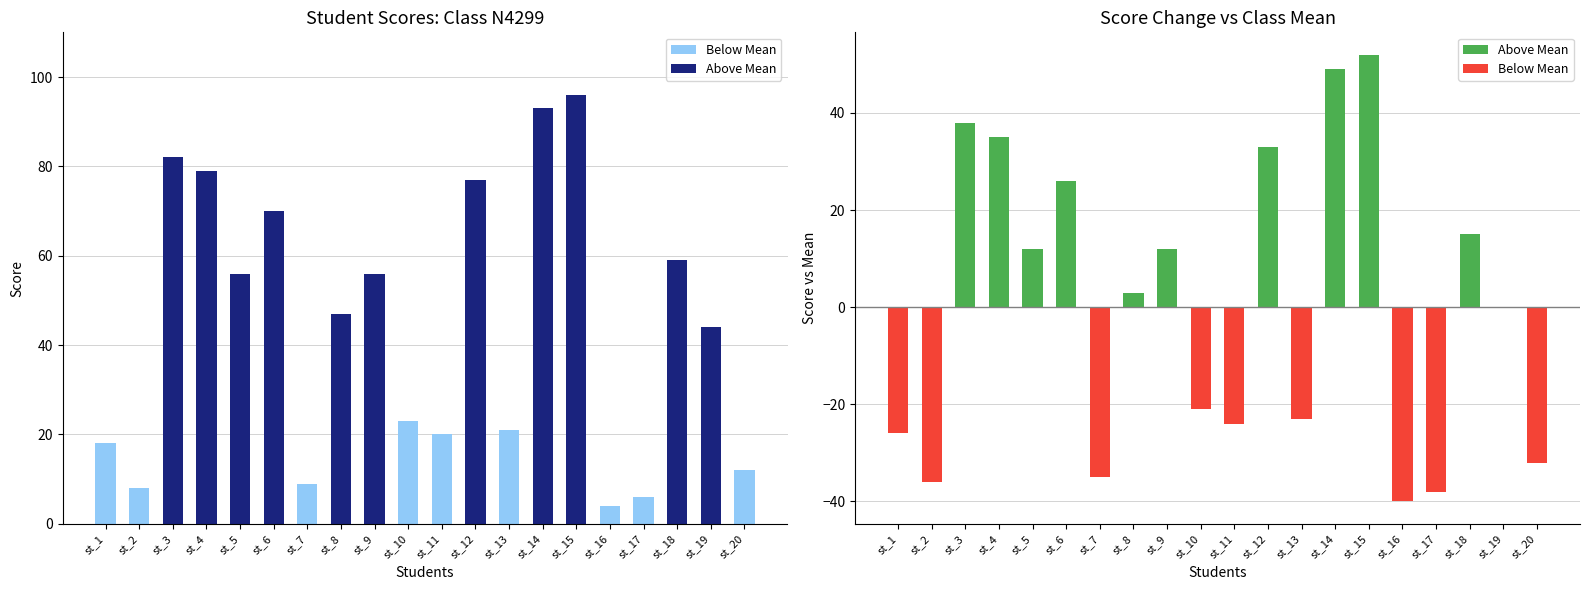

Reading right to left, what are all the values shown in this chart?

score: st_20=12	st_19=44	st_18=59	st_17=6	st_16=4	st_15=96	st_14=93	st_13=21	st_12=77	st_11=20	st_10=23	st_9=56	st_8=47	st_7=9	st_6=70	st_5=56	st_4=79	st_3=82	st_2=8	st_1=18
score_vs_mean: st_20=-32	st_19=0	st_18=15	st_17=-38	st_16=-40	st_15=52	st_14=49	st_13=-23	st_12=33	st_11=-24	st_10=-21	st_9=12	st_8=3	st_7=-35	st_6=26	st_5=12	st_4=35	st_3=38	st_2=-36	st_1=-26